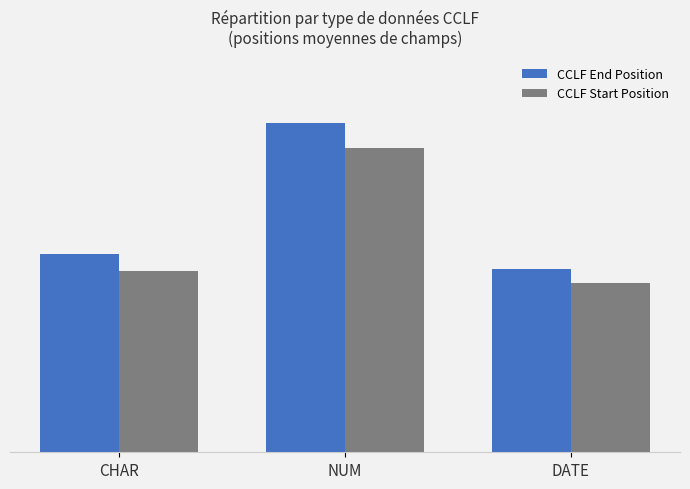

What is the greatest value displayed?

199.9